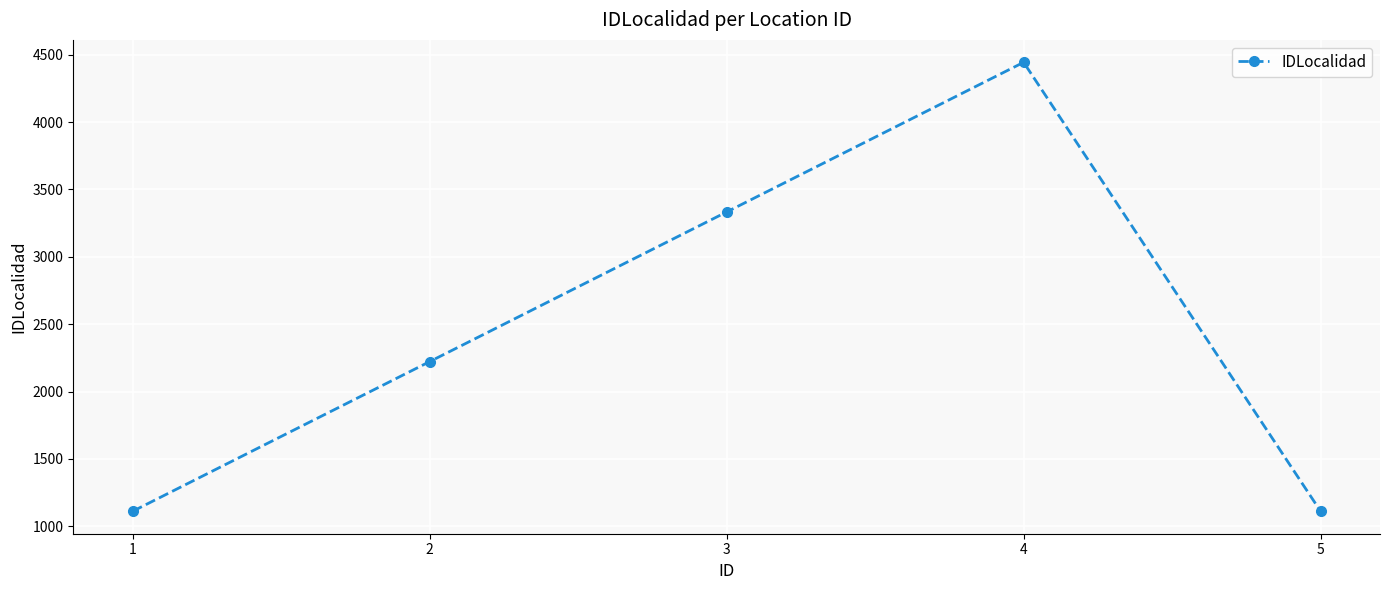

What is the difference between the maximum and minimum values?

3333